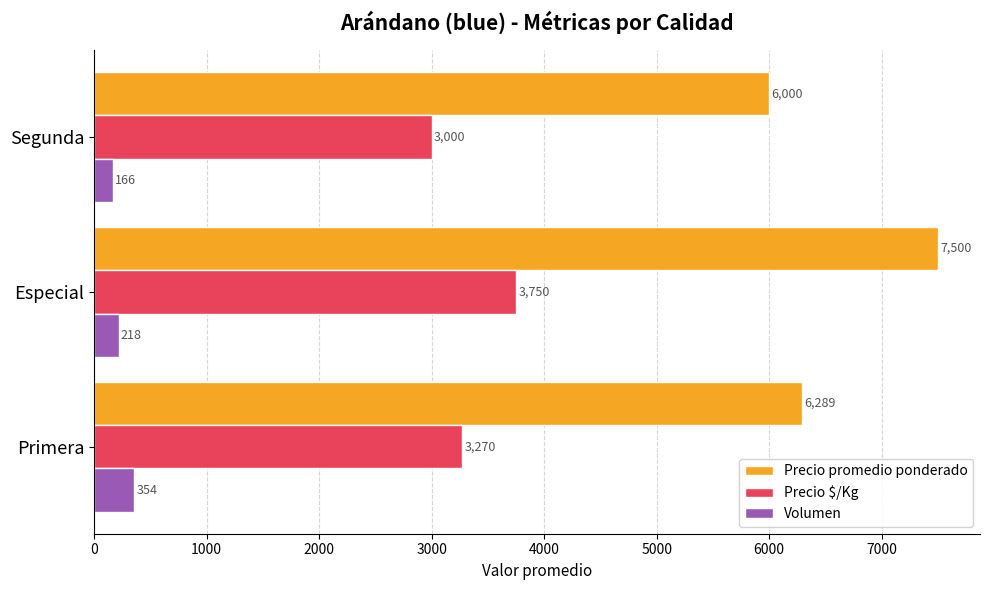

How many data points does each series have?

3